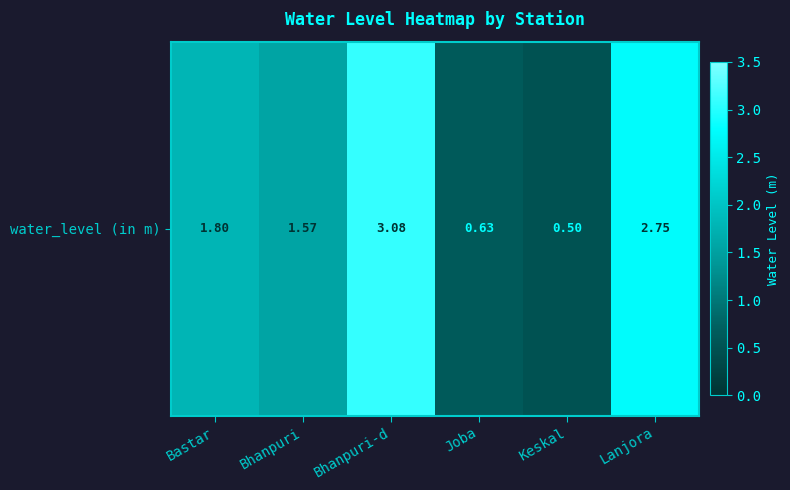

What is the difference between the values at Keskal and Bastar?

1.3